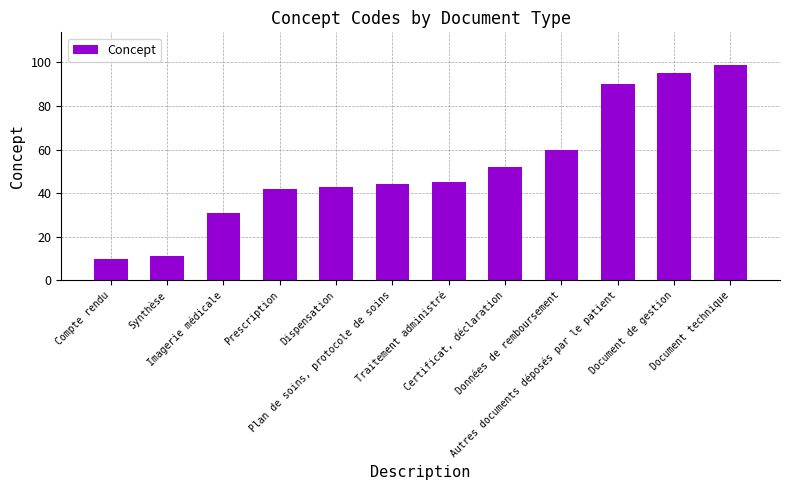

How many bars are there in total?

12